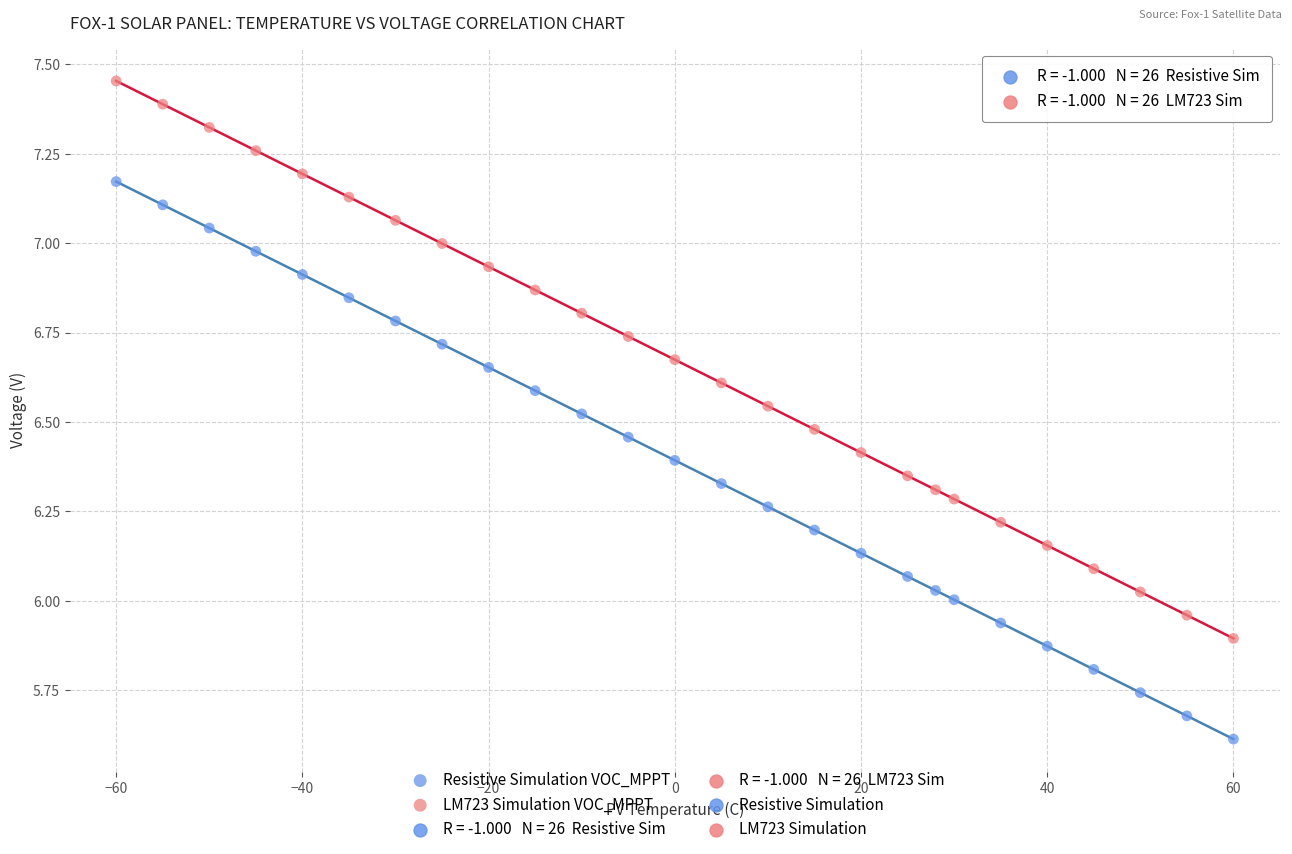

Which series reaches the minimum Y coordinate?

Resistive Simulation VOC_MPPT